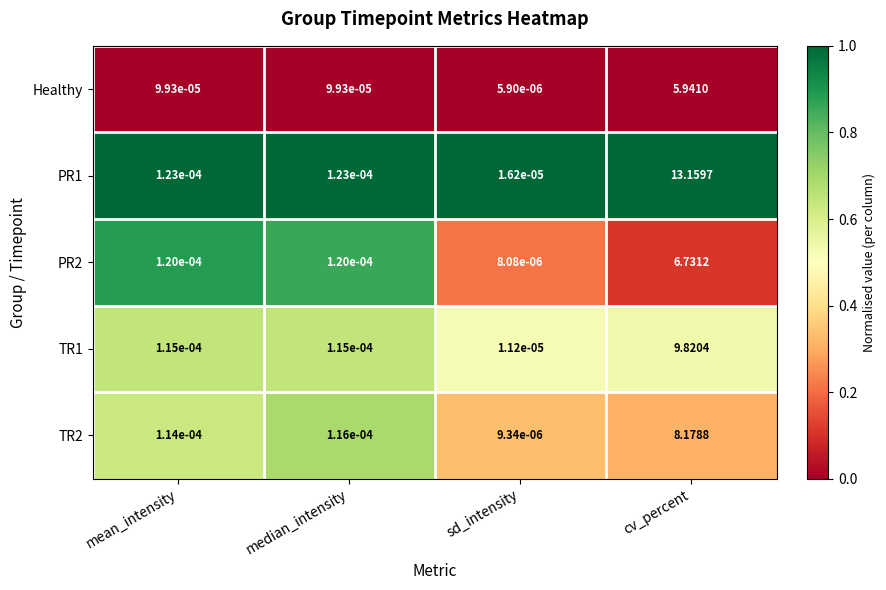

At which category is the sum across all series the highest?

cv_percent